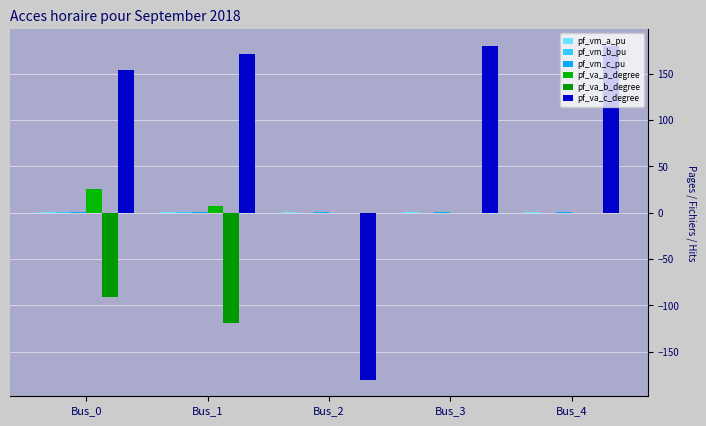

True or false: pf_vm_a_pu has a value of 0.3 at Bus_1.

False